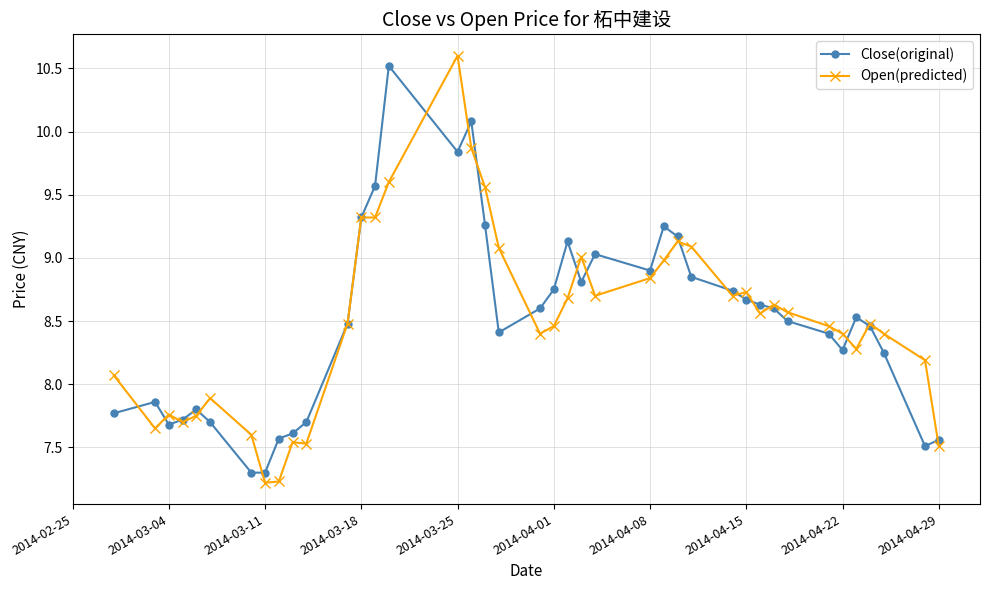

True or false: Open(predicted) and Close(original) cross at least once.

True